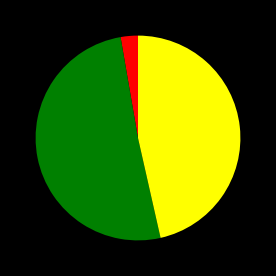

Is there any slice that represents more than half of the pie?

Yes